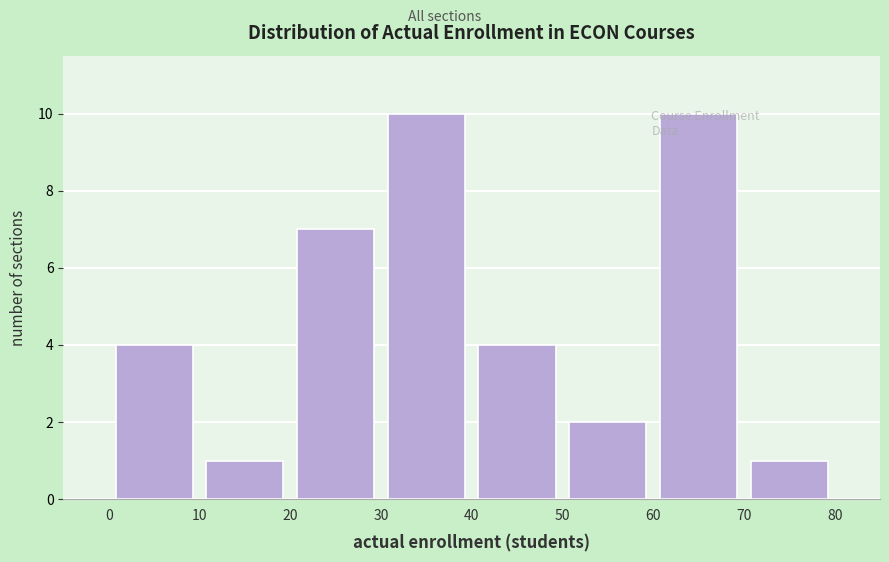

Reading left to right, transcribe this chart: for each bar, give the range it covers on the x-axis and its height. The values are not printed on the chart, so give them approximately, as read against the axis.

0 to 10: 4
10 to 20: 1
20 to 30: 7
30 to 40: 10
40 to 50: 4
50 to 60: 2
60 to 70: 10
70 to 80: 1